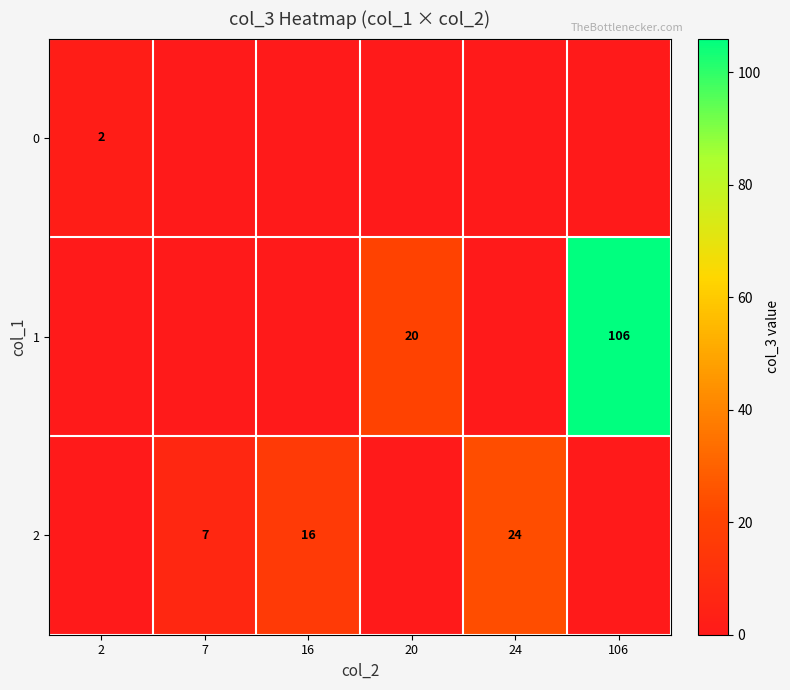

The value of 2 at 16 is 16. True or false?

True